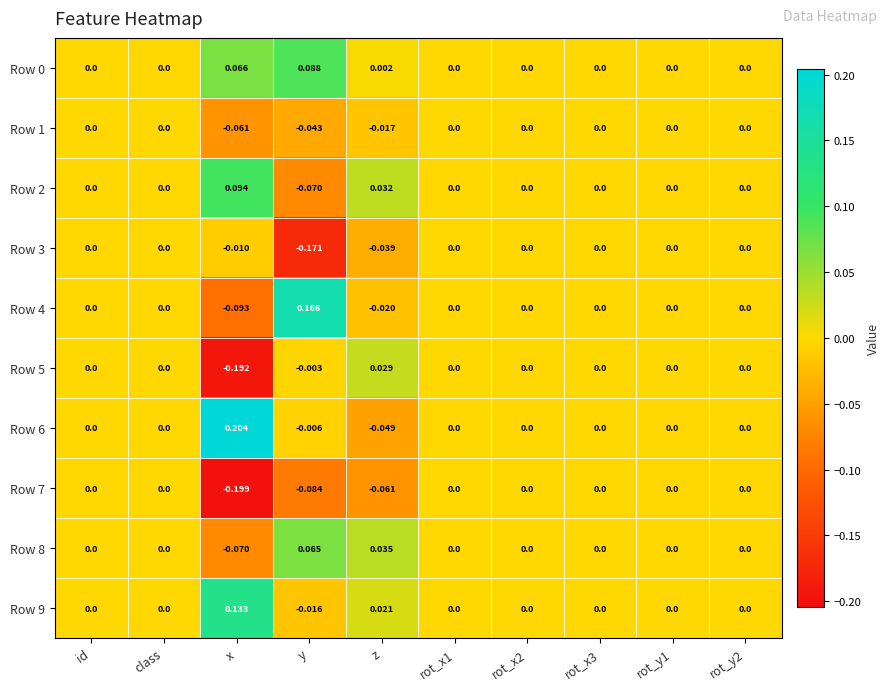

Which category has the lowest value across all series?

x